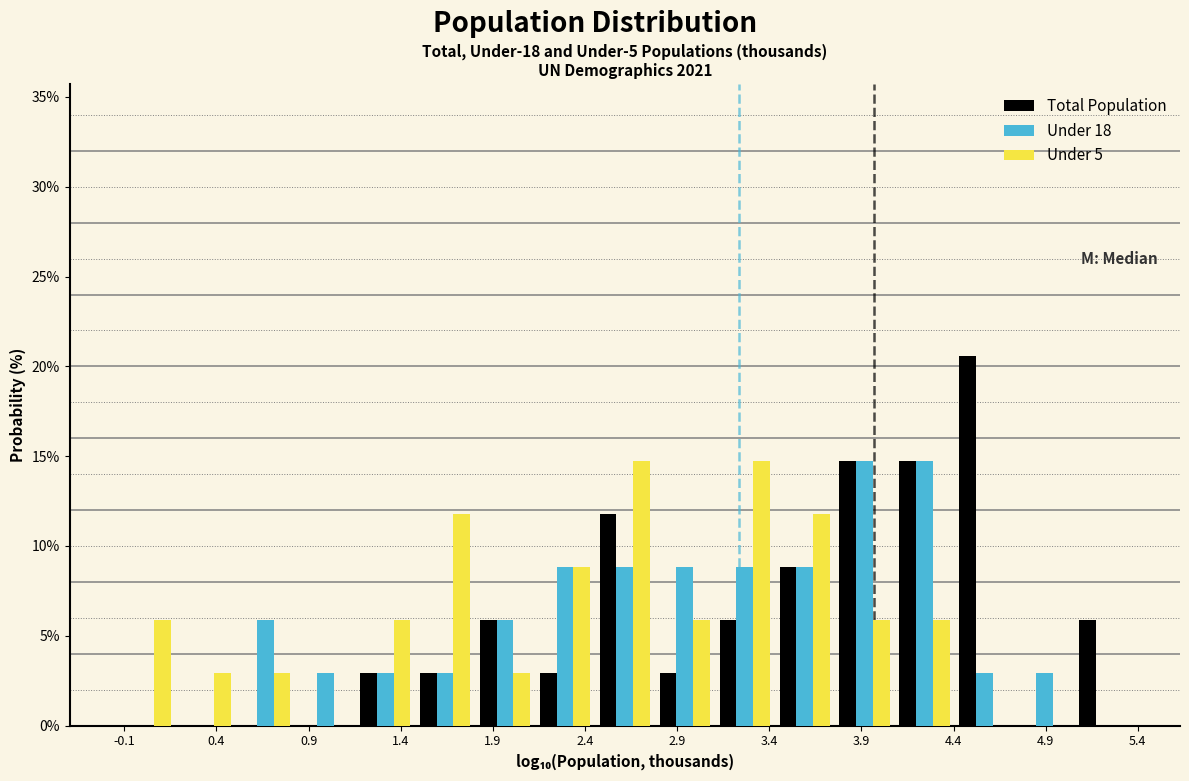

Reading left to right, transcribe this chart: for each range on the x-axis, give the height of each series' bar. Neither the bar edges nor the heights are printed on the chart, so give them approximately, as read against the axes.

-0.15 to 0.20: Total Population=0	Under 18=0	Under 5=6.0
0.20 to 0.50: Total Population=0	Under 18=0	Under 5=3.0
0.50 to 0.85: Total Population=0	Under 18=6.0	Under 5=3.0
0.85 to 1.15: Total Population=0	Under 18=3.0	Under 5=0
1.15 to 1.50: Total Population=3.0	Under 18=3.0	Under 5=6.0
1.50 to 1.80: Total Population=3.0	Under 18=3.0	Under 5=12.0
1.80 to 2.15: Total Population=6.0	Under 18=6.0	Under 5=3.0
2.15 to 2.45: Total Population=3.0	Under 18=9.0	Under 5=9.0
2.45 to 2.80: Total Population=12.0	Under 18=9.0	Under 5=14.5
2.80 to 3.10: Total Population=3.0	Under 18=9.0	Under 5=6.0
3.10 to 3.45: Total Population=6.0	Under 18=9.0	Under 5=14.5
3.45 to 3.75: Total Population=9.0	Under 18=9.0	Under 5=12.0
3.75 to 4.10: Total Population=14.5	Under 18=14.5	Under 5=6.0
4.10 to 4.40: Total Population=14.5	Under 18=14.5	Under 5=6.0
4.40 to 4.75: Total Population=20.5	Under 18=3.0	Under 5=0
4.75 to 5.05: Total Population=0	Under 18=3.0	Under 5=0
5.05 to 5.40: Total Population=6.0	Under 18=0	Under 5=0